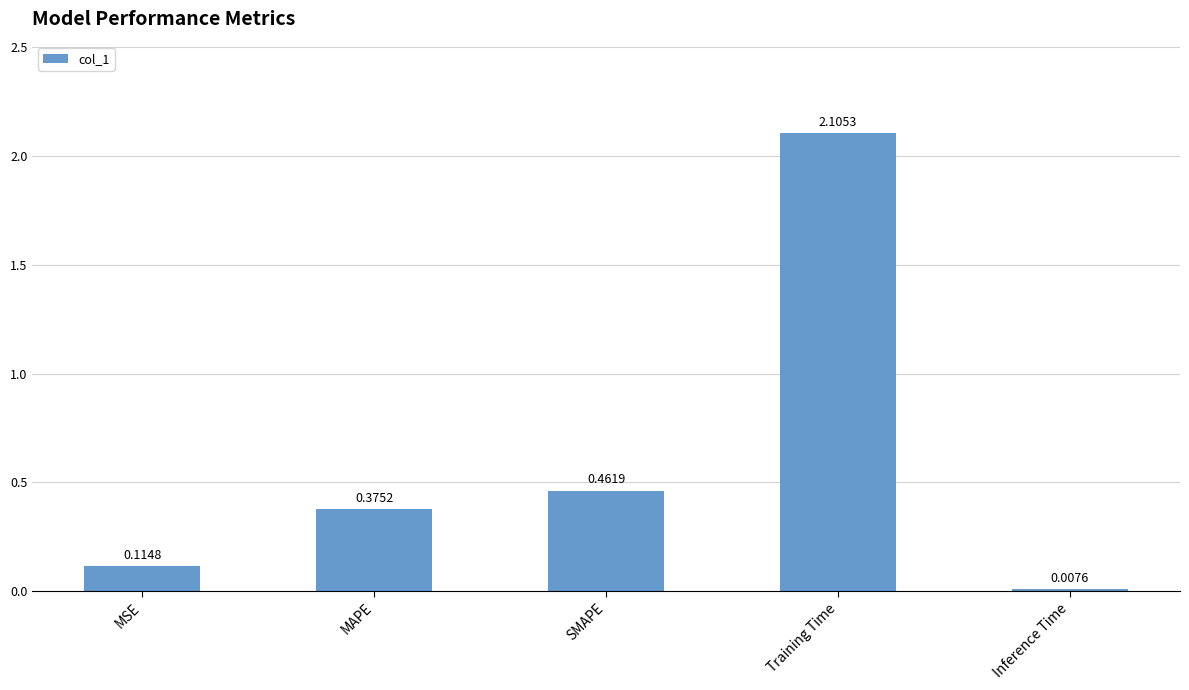

What is the average value?

0.6